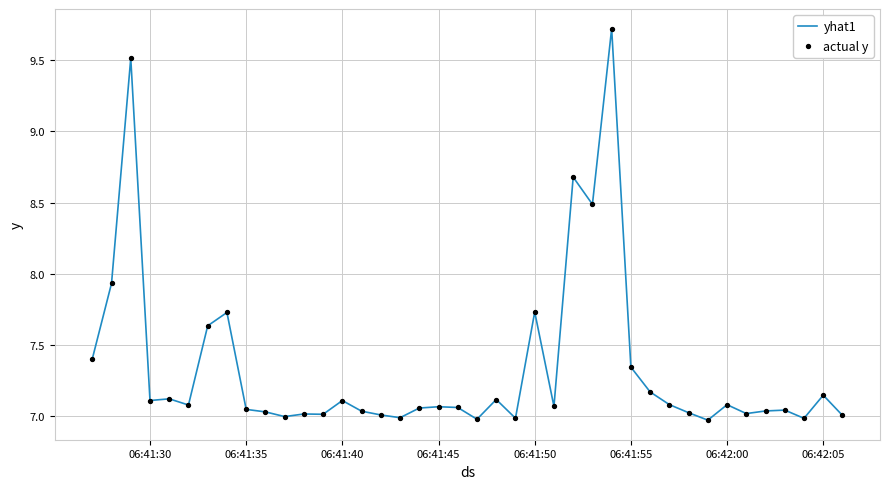

What is the greatest value displayed?

9.7